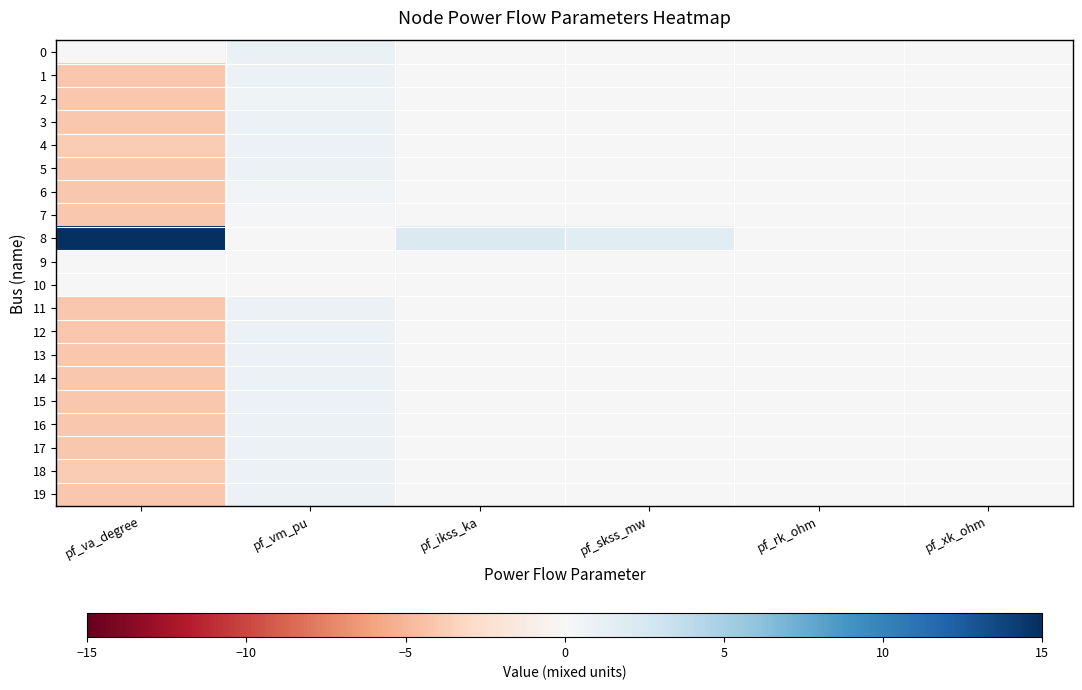

At how many categories does at least one series exceed 5?

1